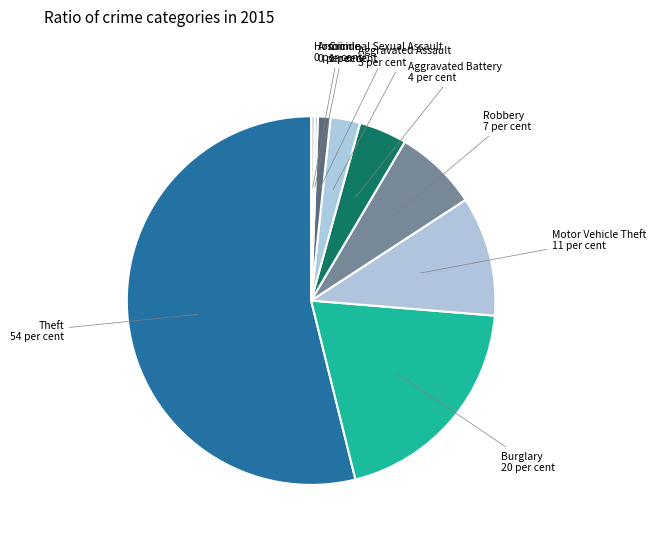

The Theft slice represents 54% of the pie. True or false?

True